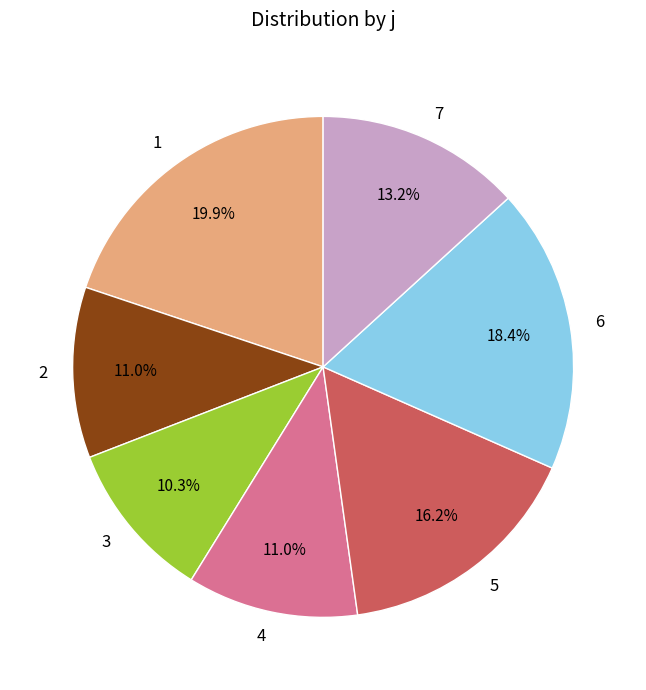

The 3 slice represents 10% of the pie. True or false?

True